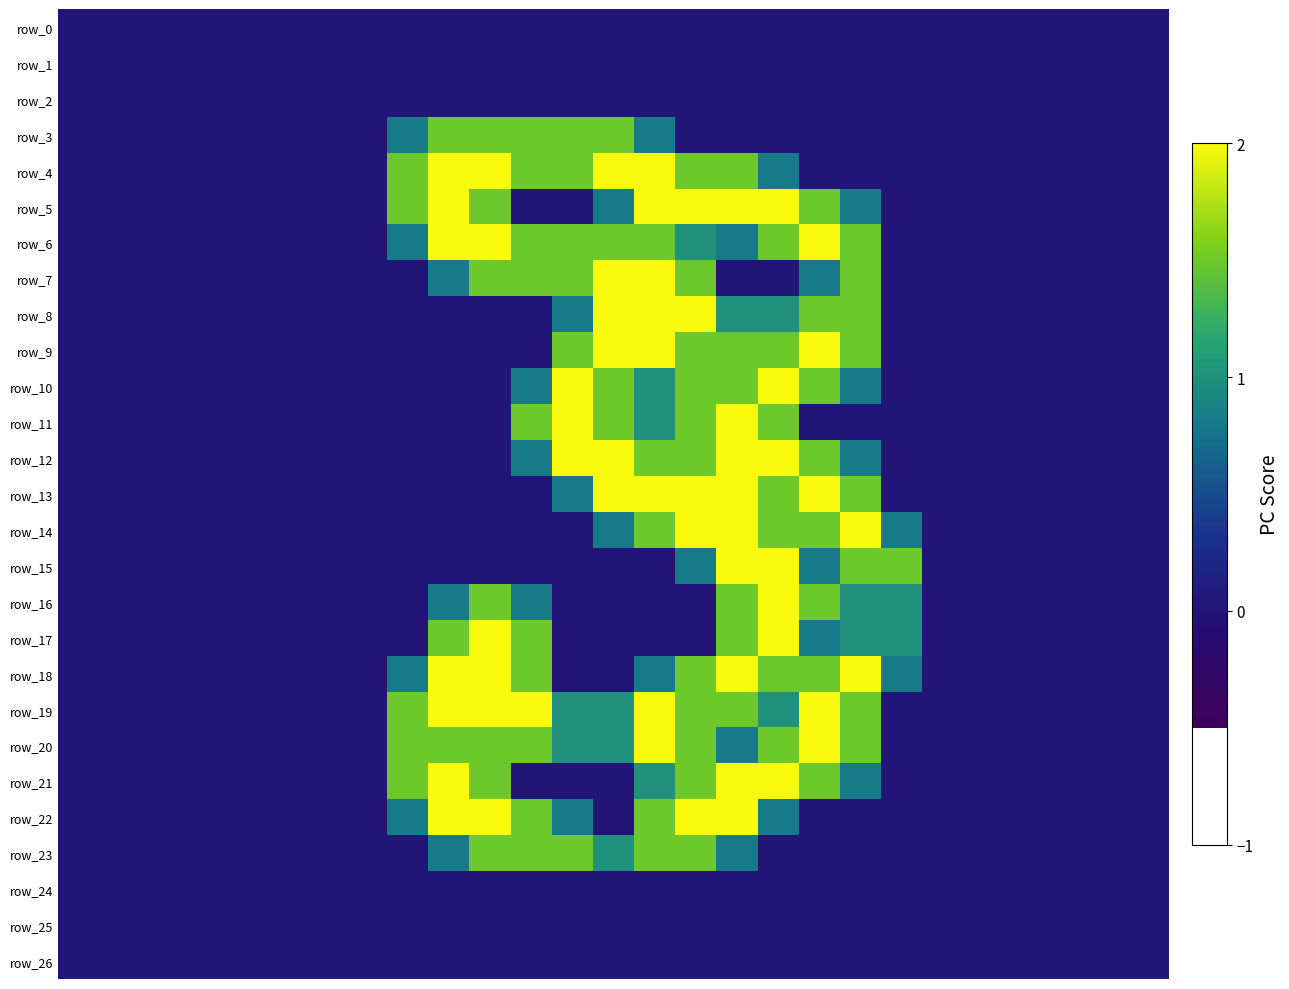

Rank the series by their maximum value, from highest to lowest.

row_4, row_5, row_6, row_7, row_8, row_9, row_10, row_11, row_12, row_13, row_14, row_15, row_16, row_17, row_18, row_19, row_20, row_21, row_22, row_3, row_23, row_0, row_1, row_2, row_24, row_25, row_26